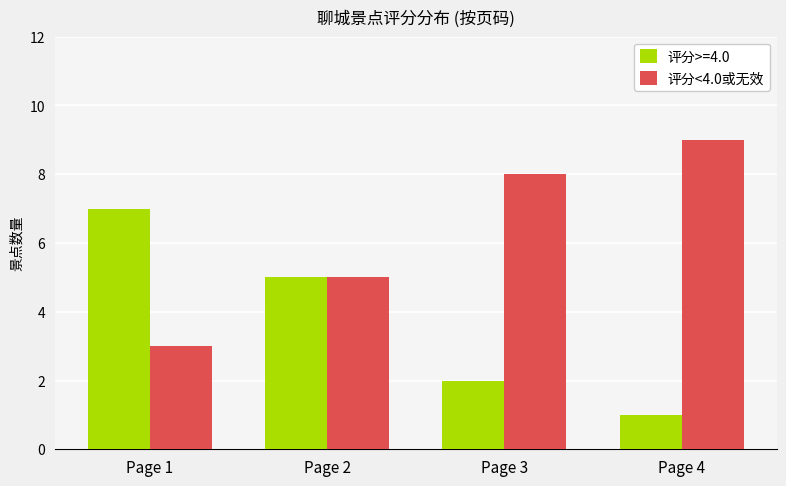

Reading right to left, list all the values displayed in this chart.

评分>=4.0: 1	2	5	7
评分<4.0或无效: 9	8	5	3